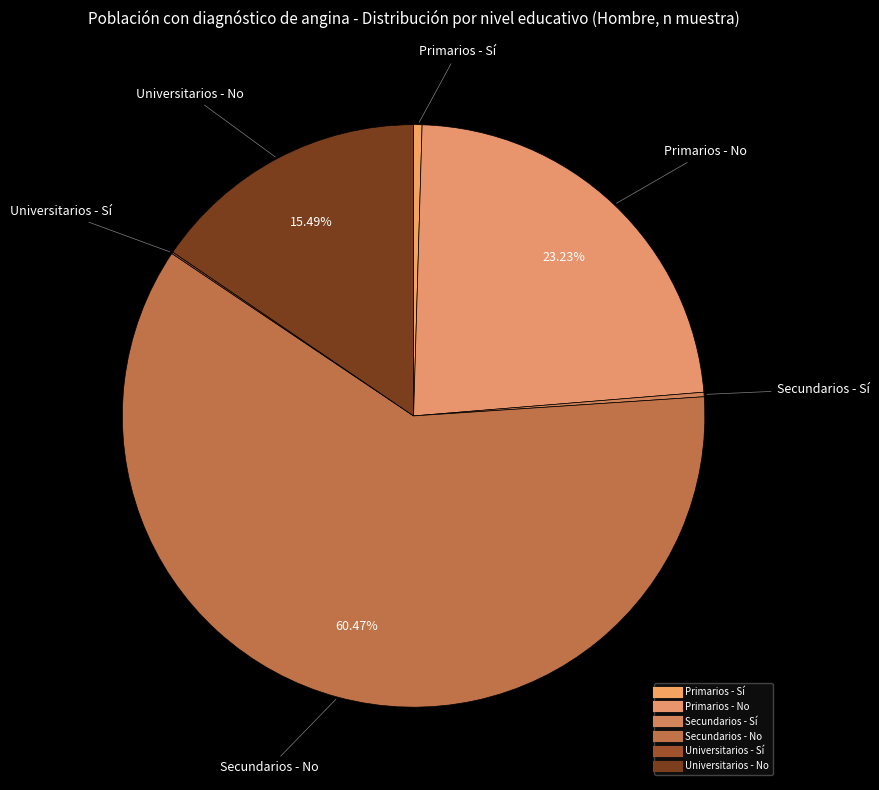

Combined, what portion of the pie is Universitarios - Sí and Primarios - No?

23.3%